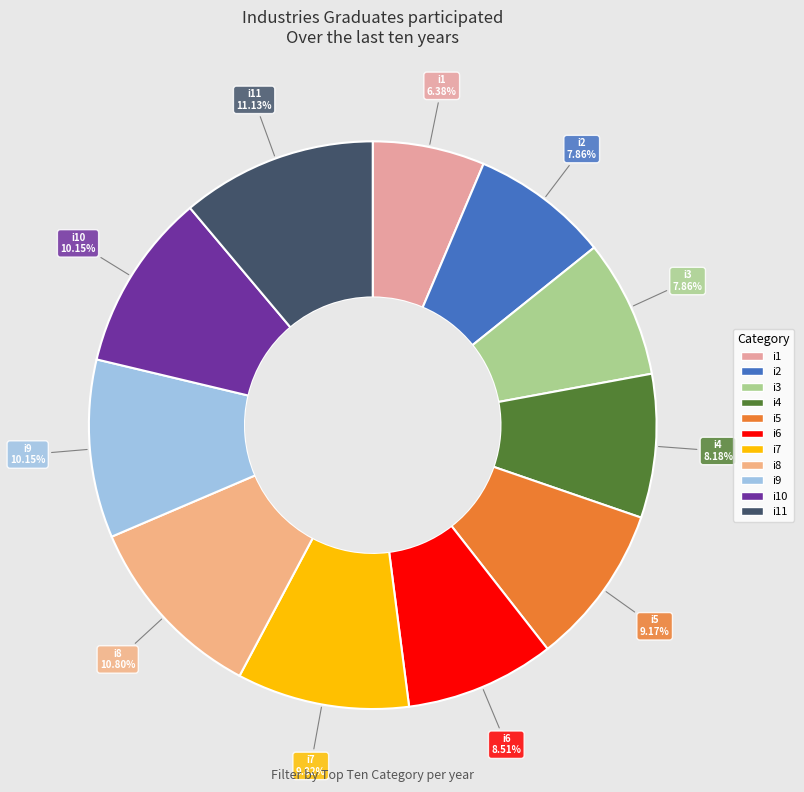

How many segments does this pie chart have?

11